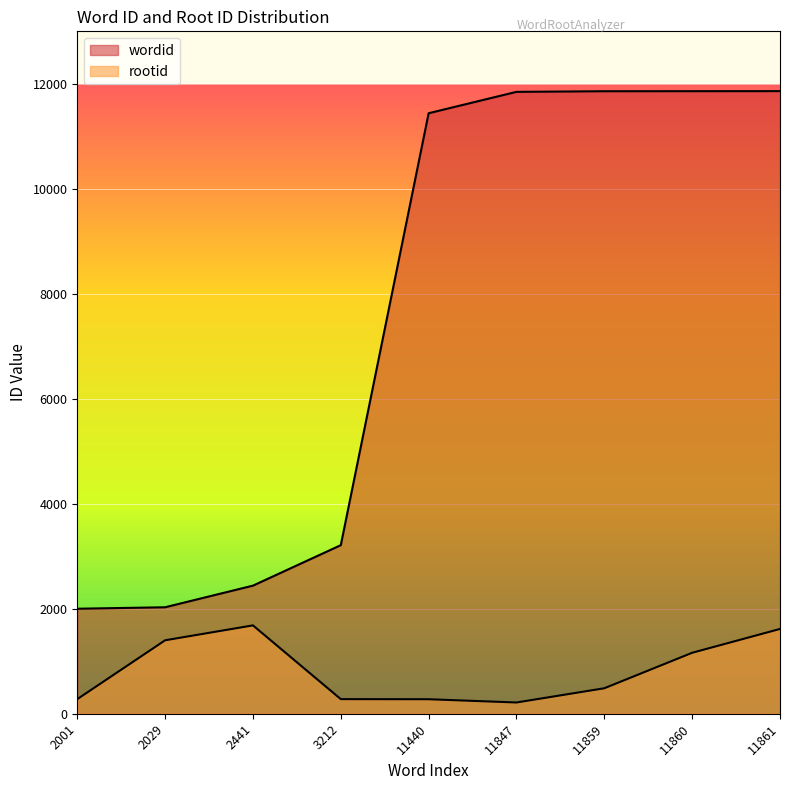

What is the sum of all rootid values?

7398